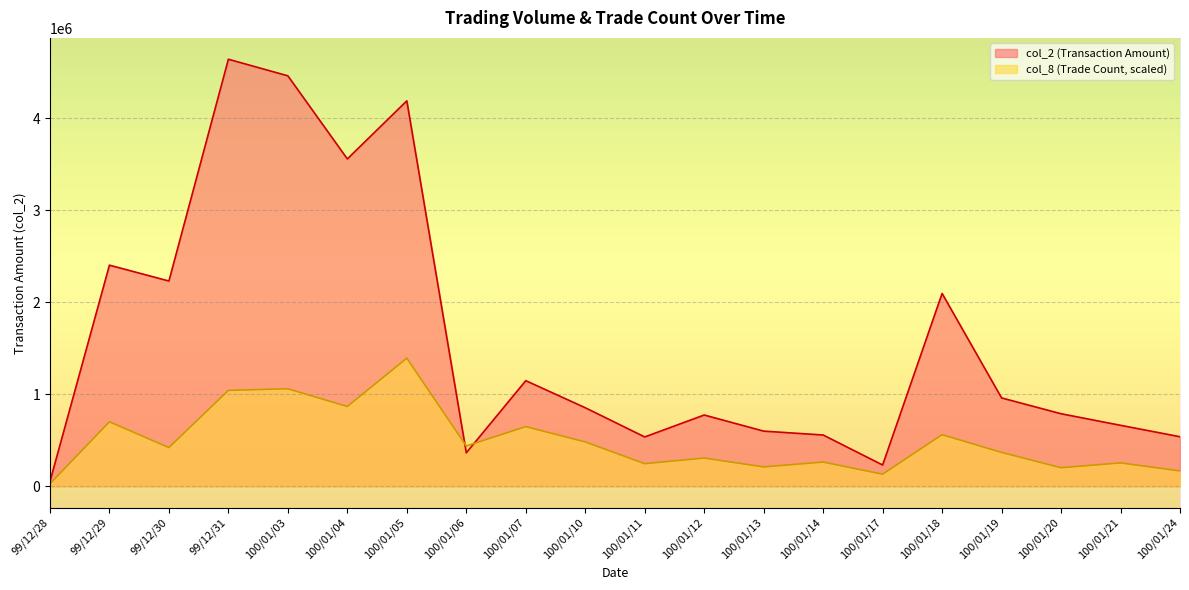

Which series has the largest range (max minus min)?

col_2 (Transaction Amount)